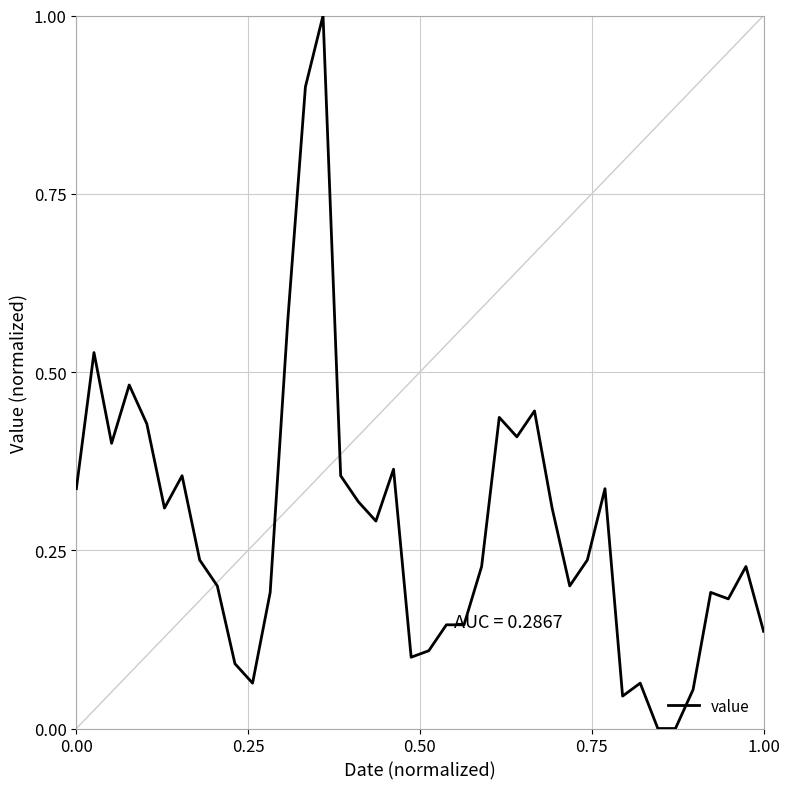

What is the difference between the maximum and minimum values?

1.0